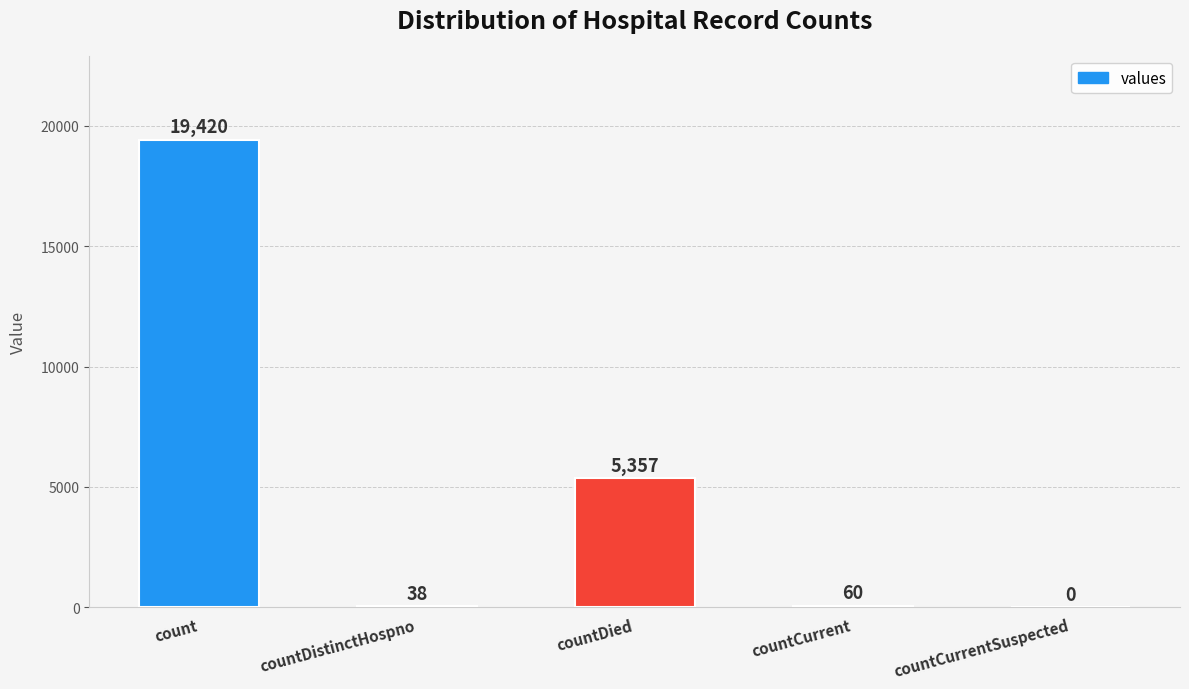

How many positive values are there?

4